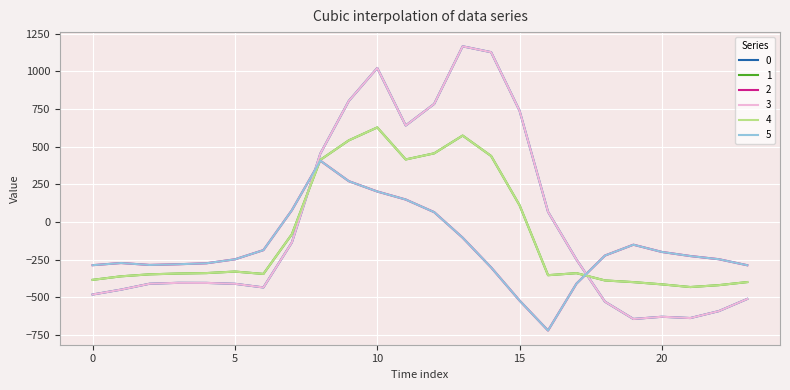

Does the chart have visible grid lines?

Yes